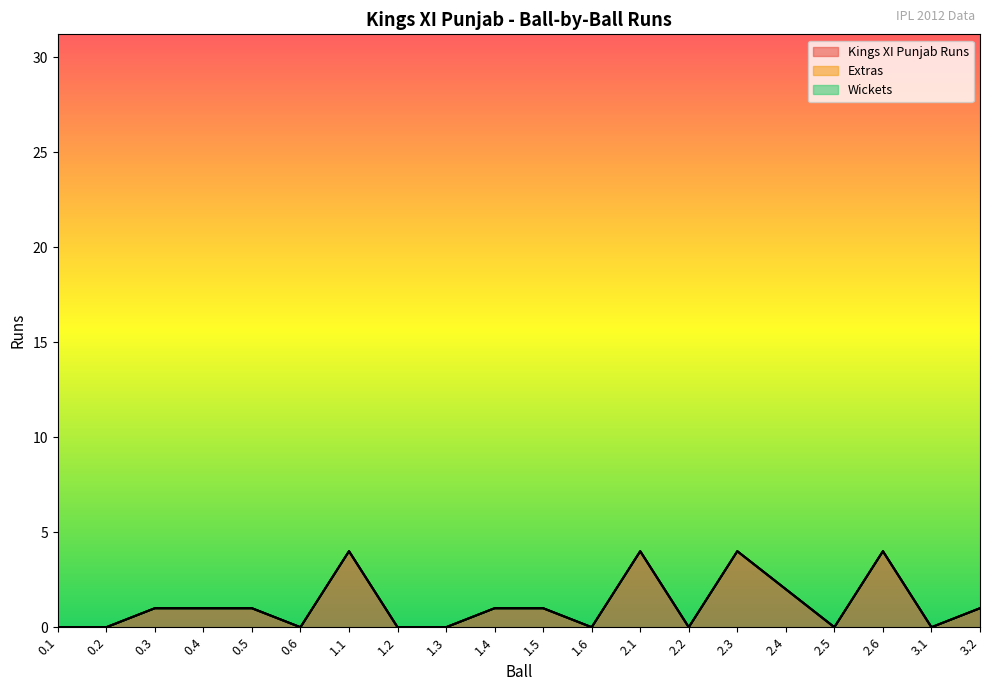

How many data points does each series have?

20